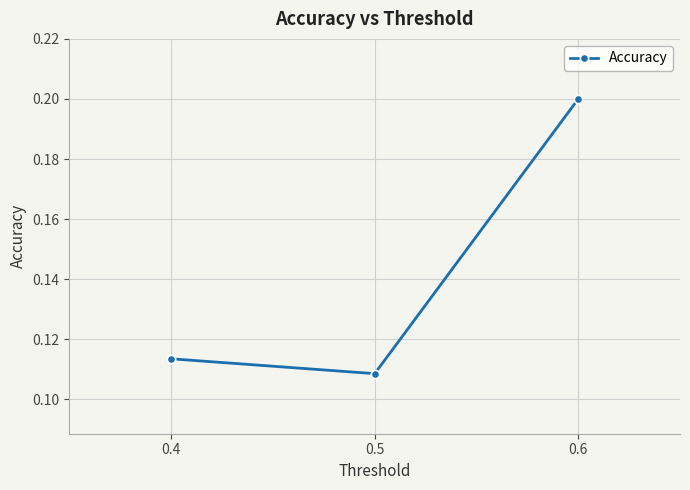

What is the value of the 3rd point from the left?

0.2